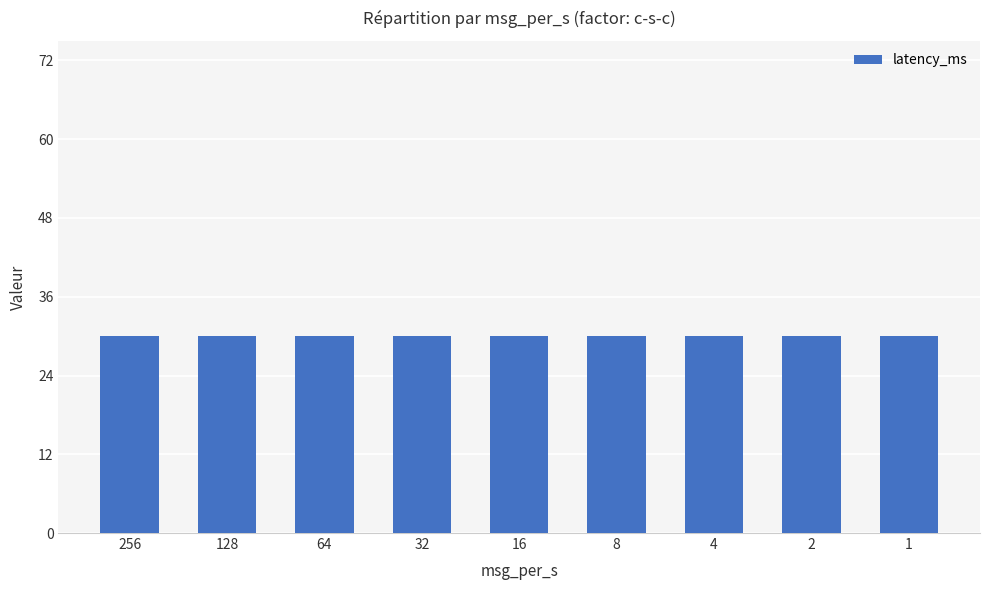

Are the bars horizontal?

No